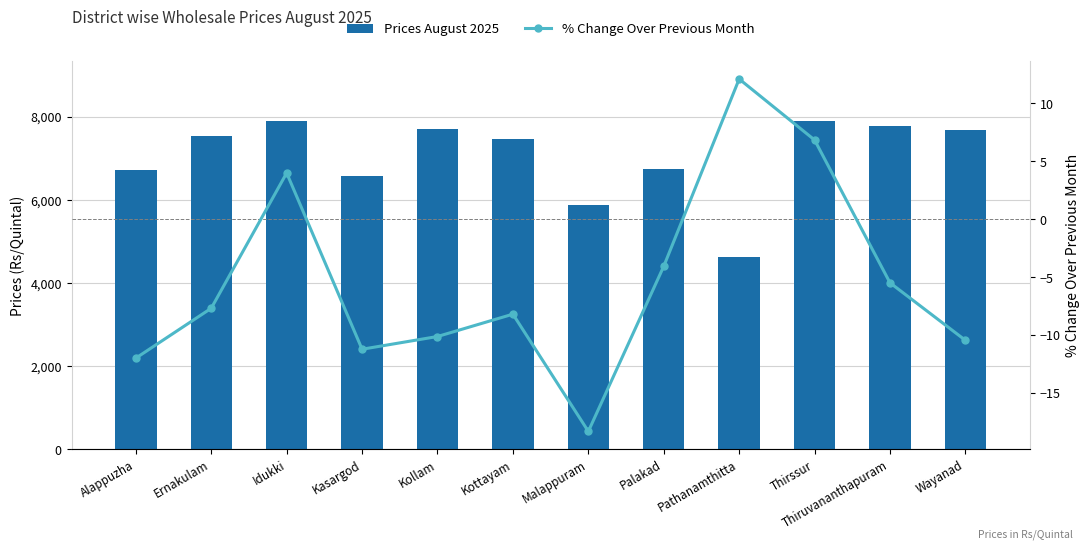

Where does the % Change Over Previous Month series first go above -7?

Idukki